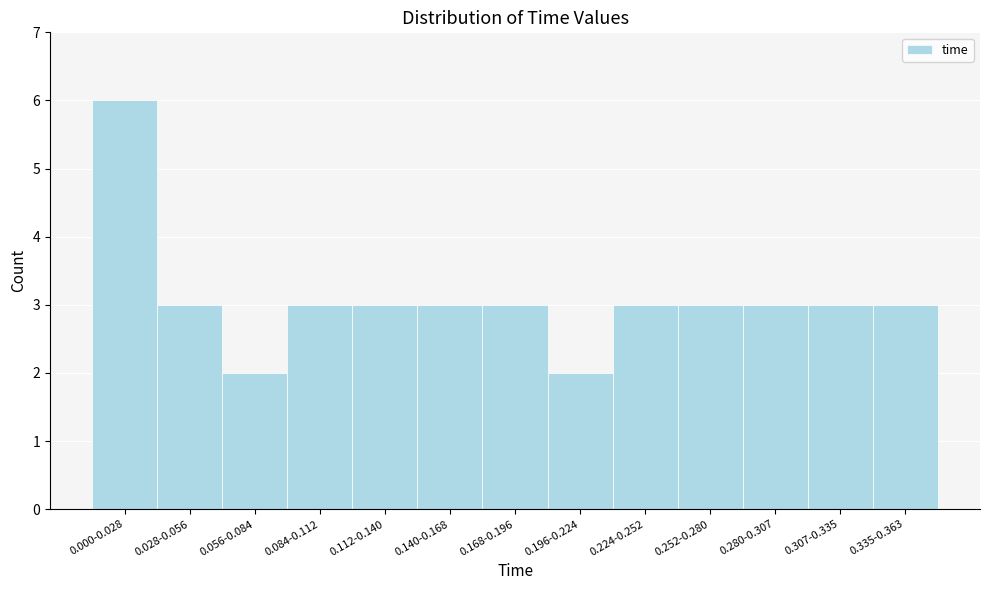

Reading right to left, what are all the values shown in this chart?

3	3	3	3	3	2	3	3	3	3	2	3	6